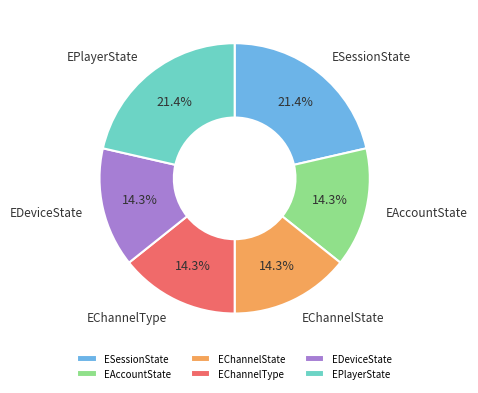

Approximately how many times larger is the value at ESessionState compared to EAccountState?

1.5